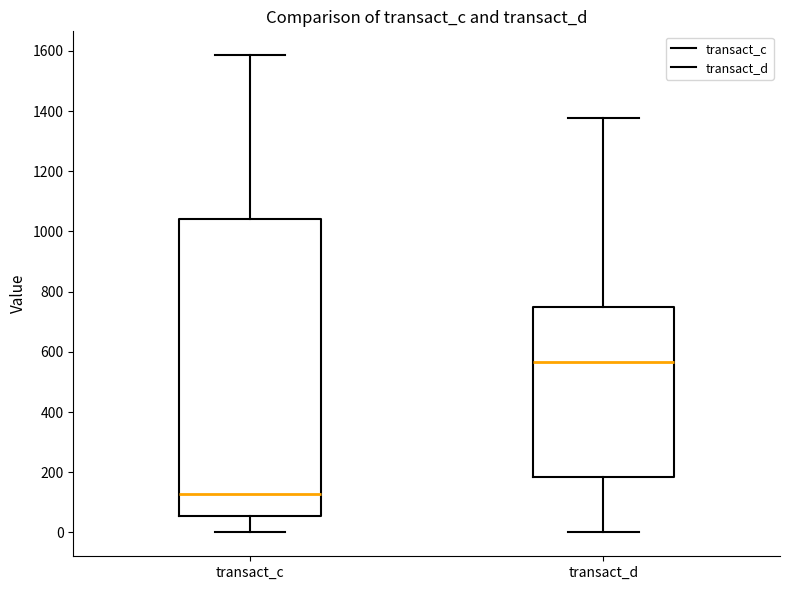

Reading left to right, transcribe this box plot: for each box, give where its median line is, the range the box spans, and where its two whiskers end, as read against the y-axis. The values are not printed on the chart, so give them approximately, as read against the axis.

transact_c: median 120, box 60 to 1040, whiskers 0 to 1580
transact_d: median 560, box 180 to 760, whiskers 0 to 1380